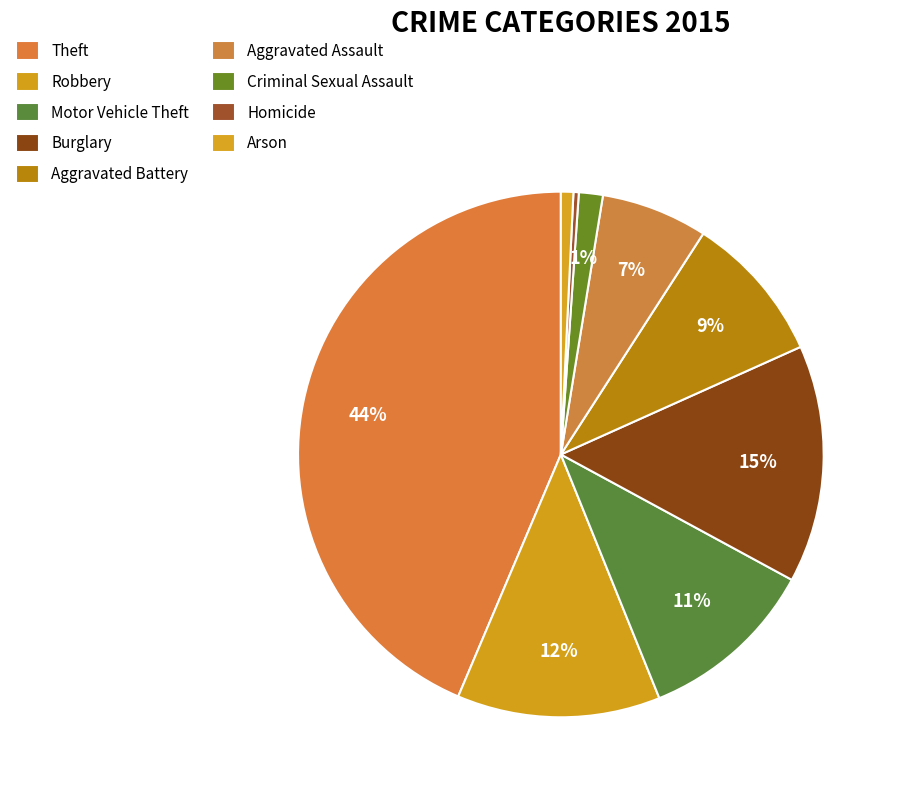

True or false: Homicide accounts for 0% of the total.

True